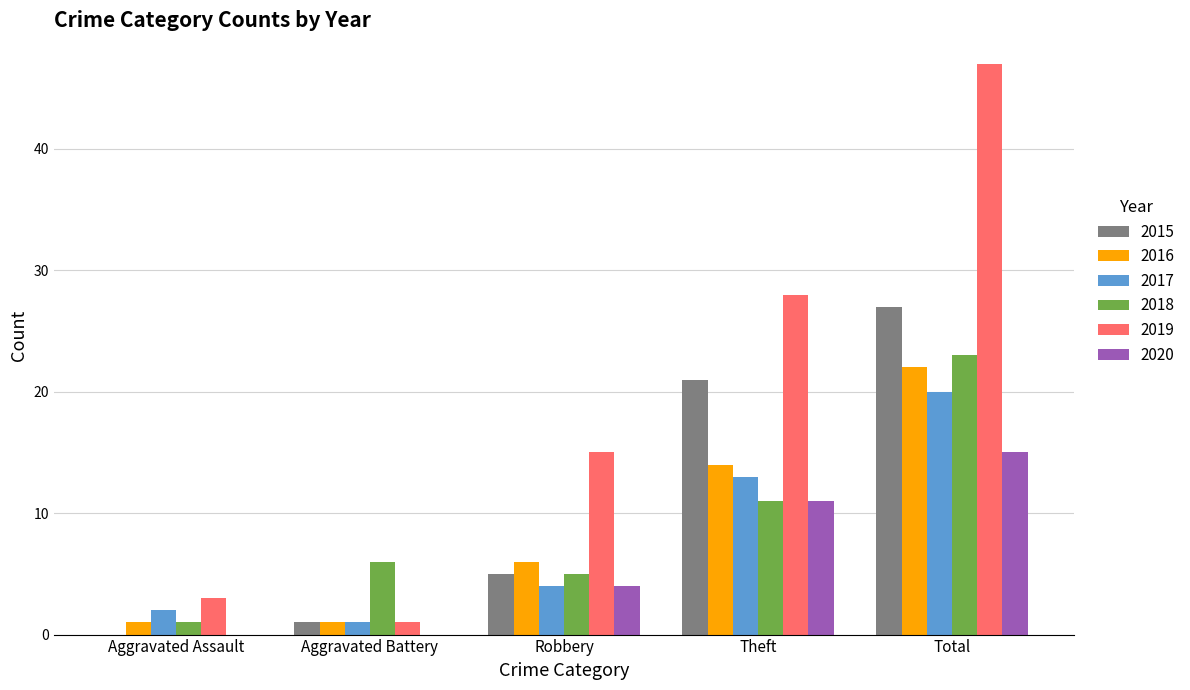

Which series changed the most between Aggravated Assault and Robbery?

2019